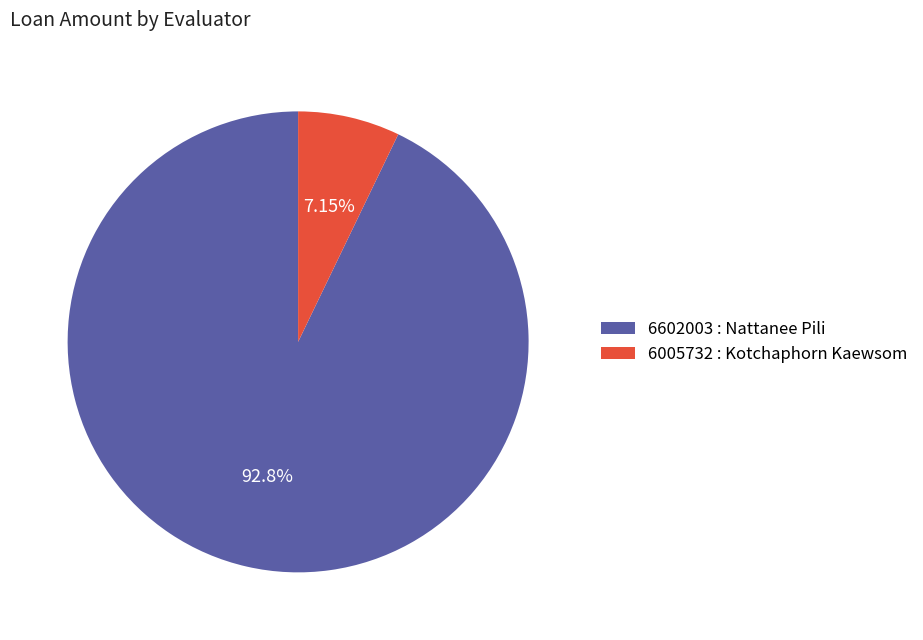

Between 6005732 : Kotchaphorn Kaewsom and 6602003 : Nattanee Pili, which is larger?

6602003 : Nattanee Pili